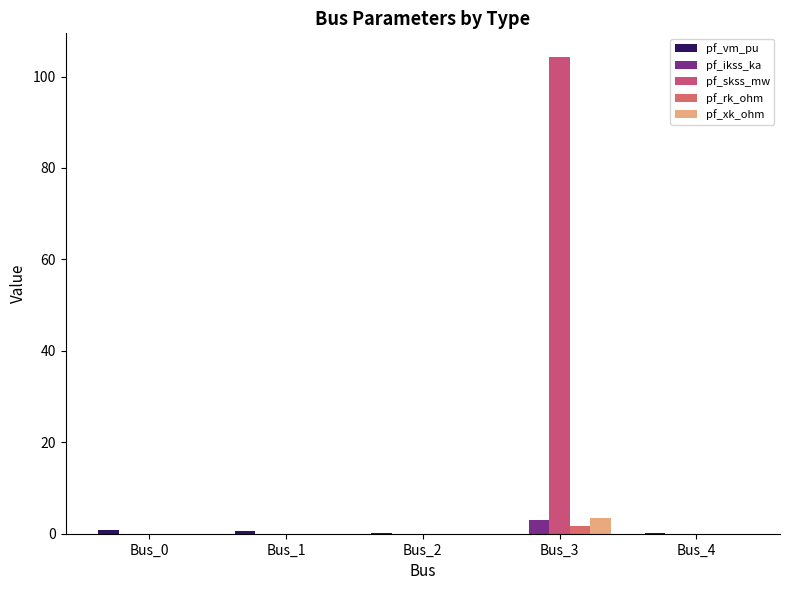

List the series in order of their peak value, lowest first.

pf_vm_pu, pf_rk_ohm, pf_ikss_ka, pf_xk_ohm, pf_skss_mw